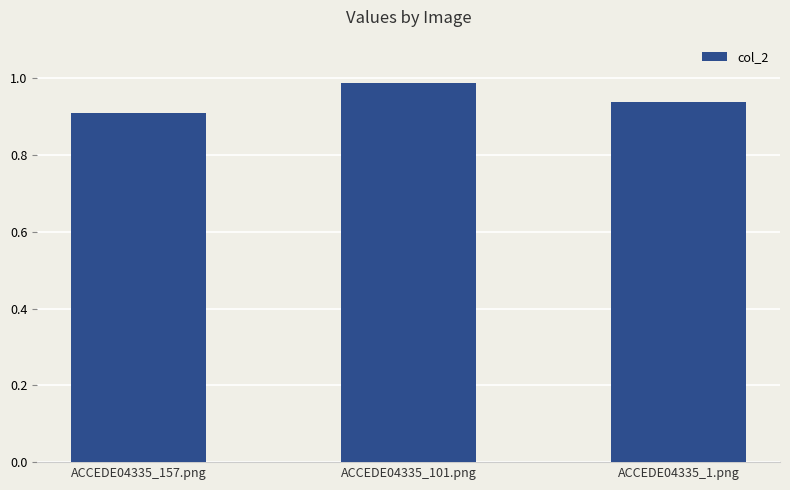

List the labels in order of value, largest first.

ACCEDE04335_101.png, ACCEDE04335_1.png, ACCEDE04335_157.png